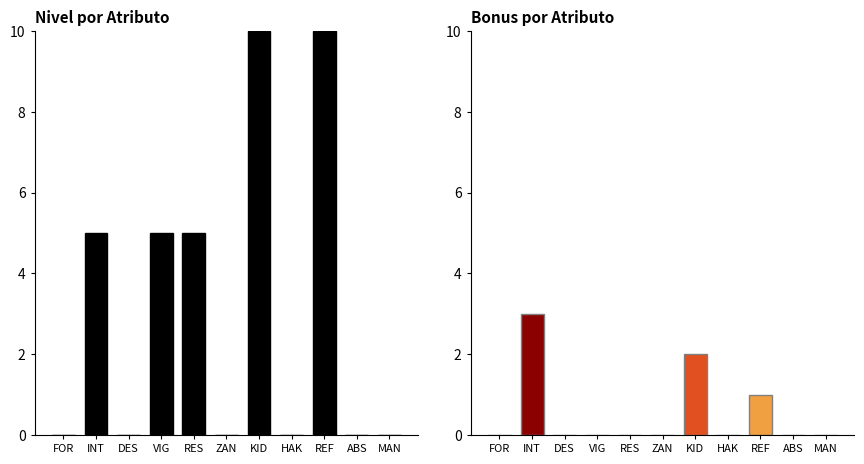

True or false: Bonus has a value of 3 at KID.

False